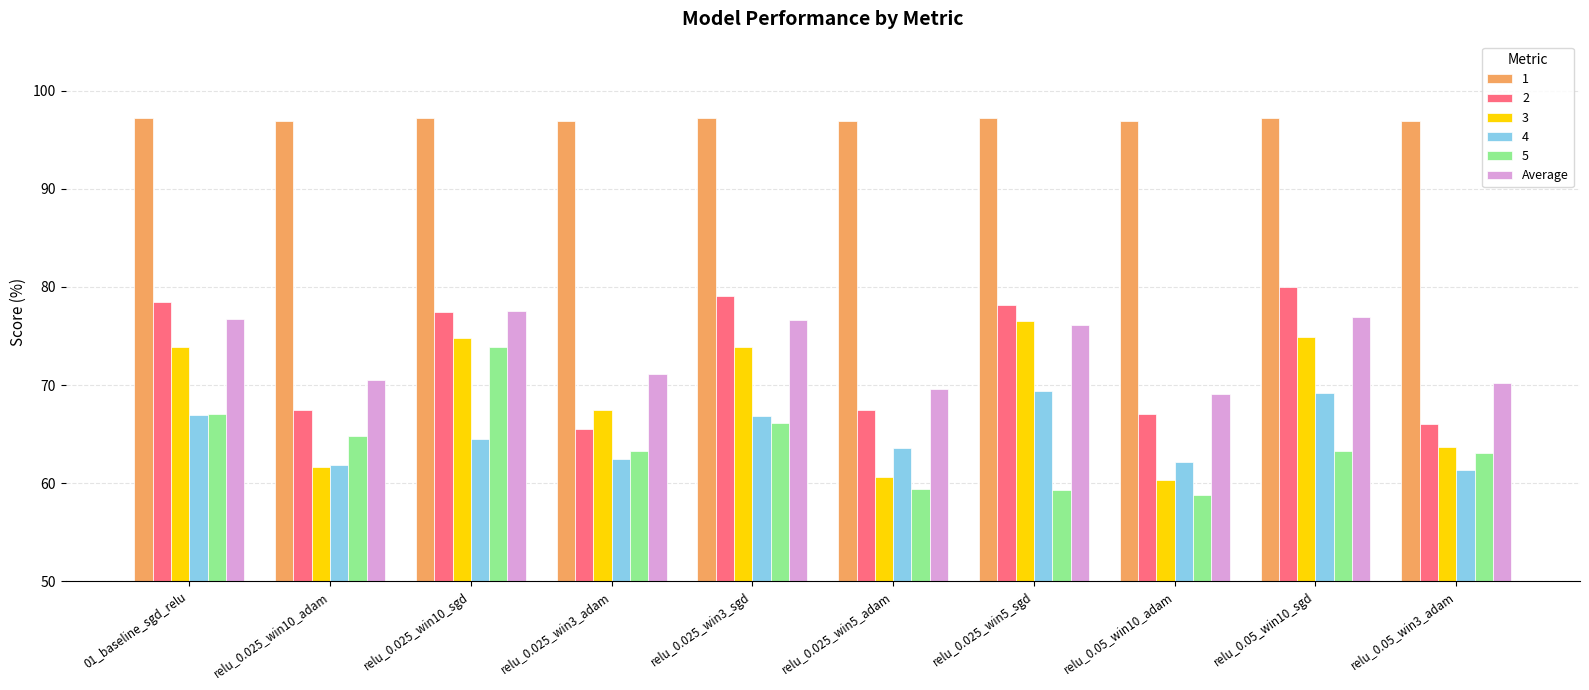

What is the difference between the highest and lowest values at 01_baseline_sgd_relu?

30.3